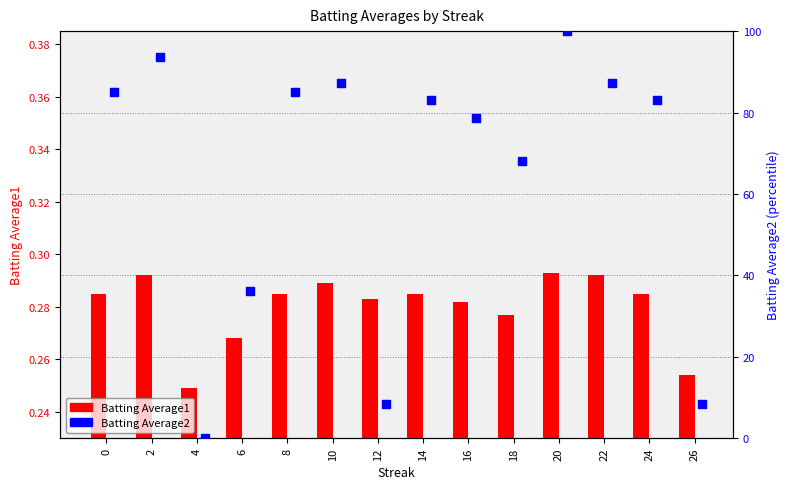

What are all the series names shown in the legend?

Batting Average1, Batting Average2